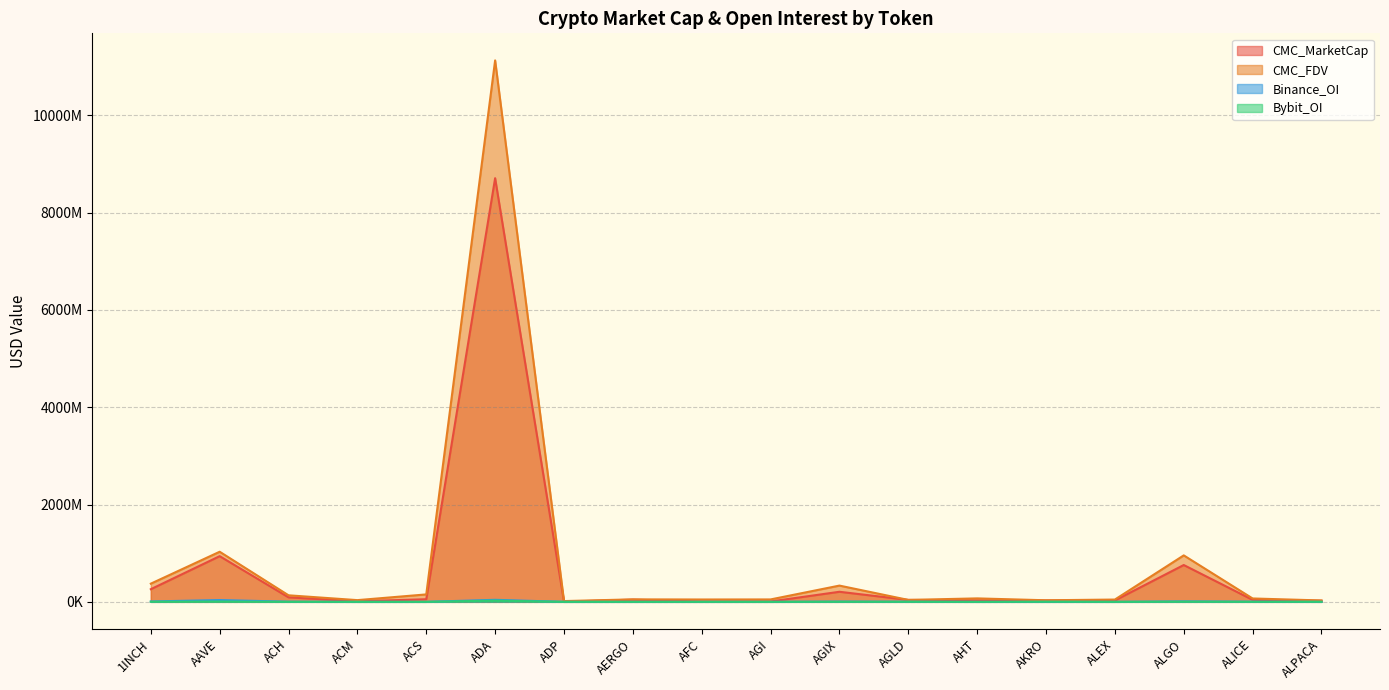

Count the number of data series in this chart.

4